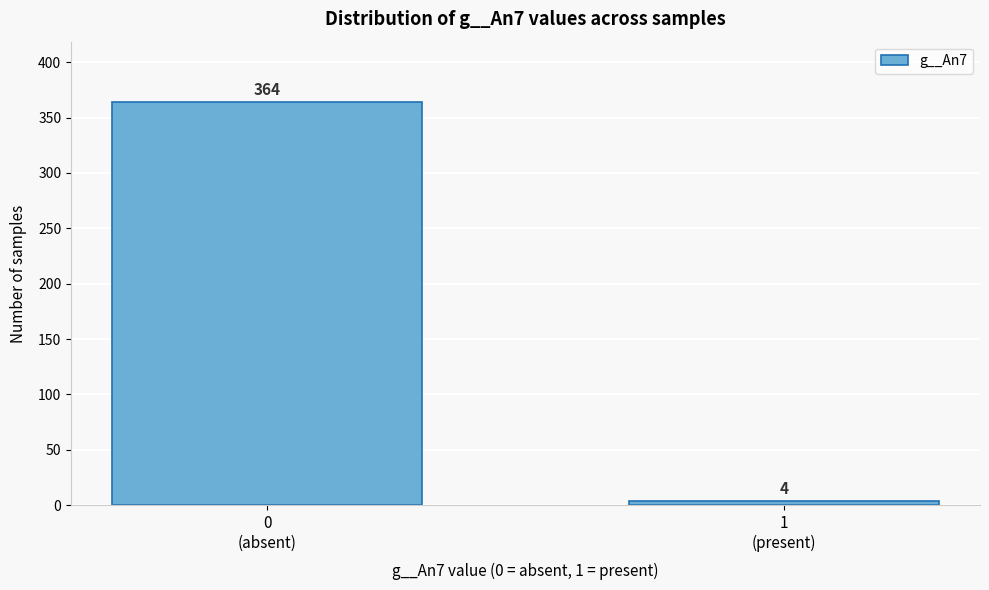

Reading right to left, extract all data points from this chart.

4	364